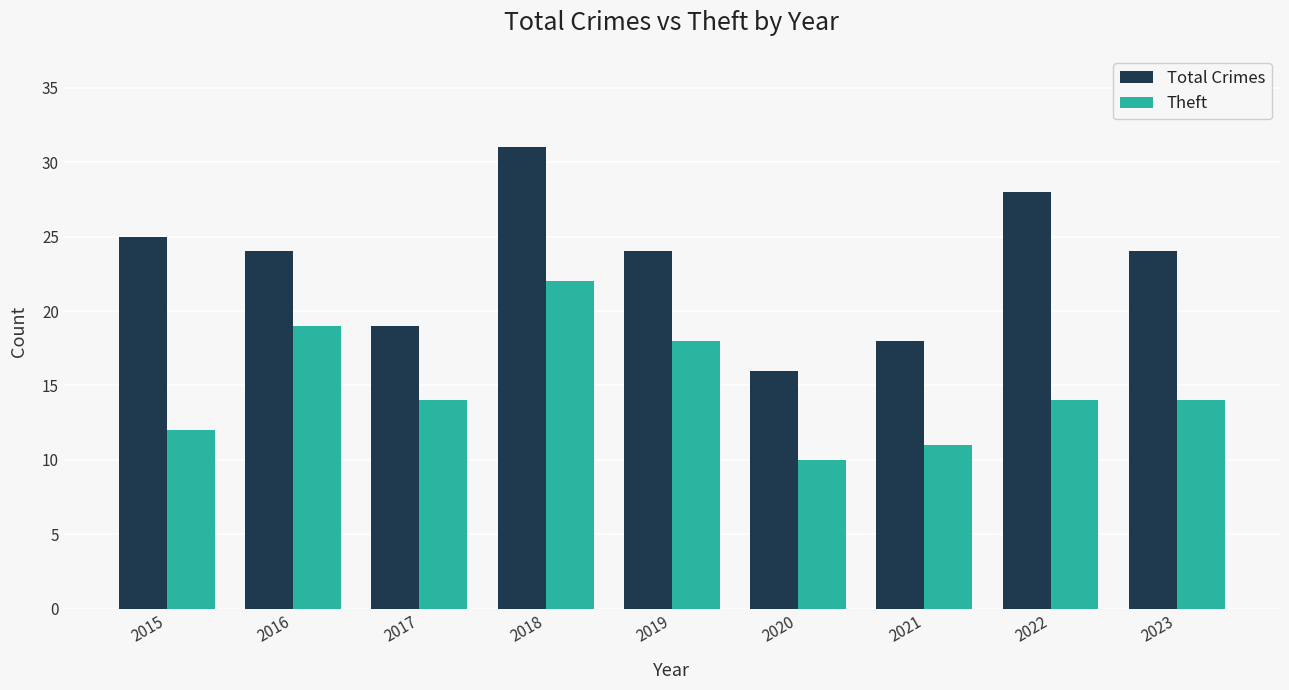

How many series are shown in this chart?

2